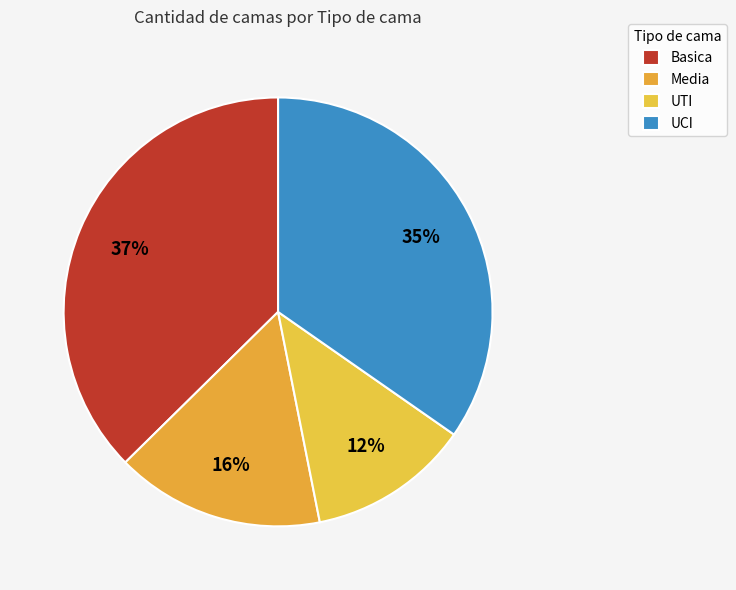

Count the number of slices in the pie.

4